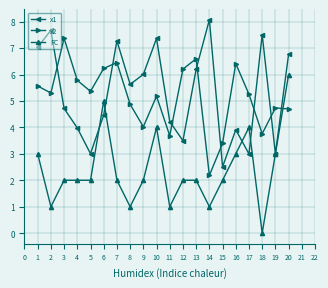

At which category is the sum across all series the highest?

20